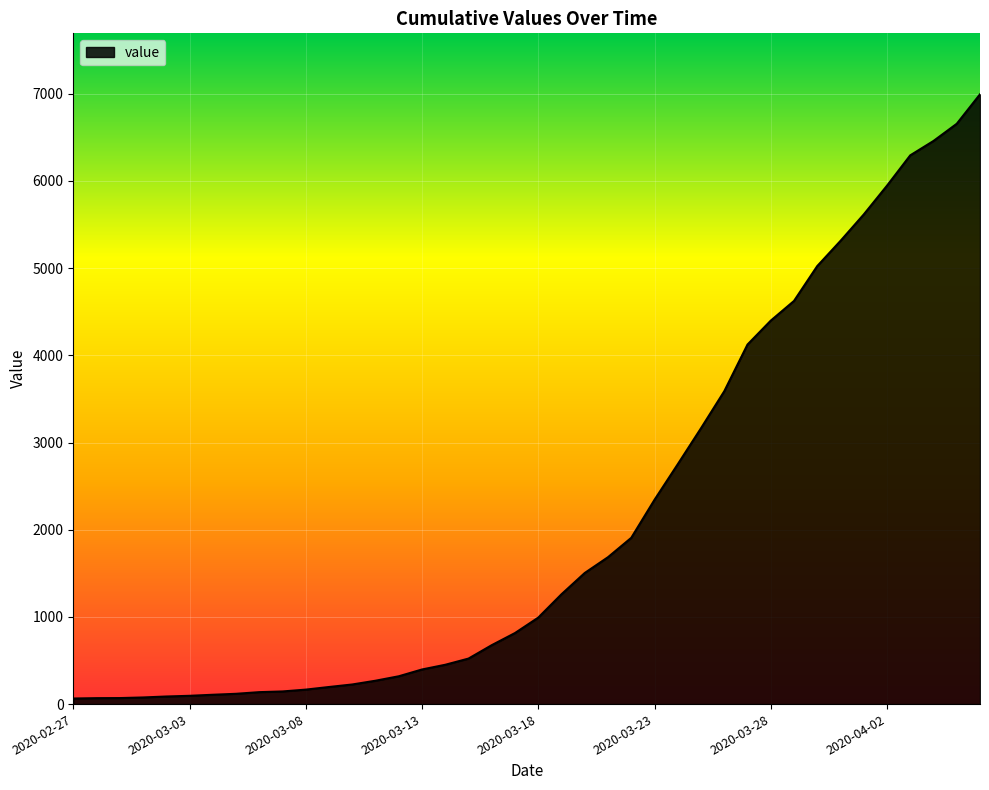

What is the difference between the maximum and minimum values?

6930